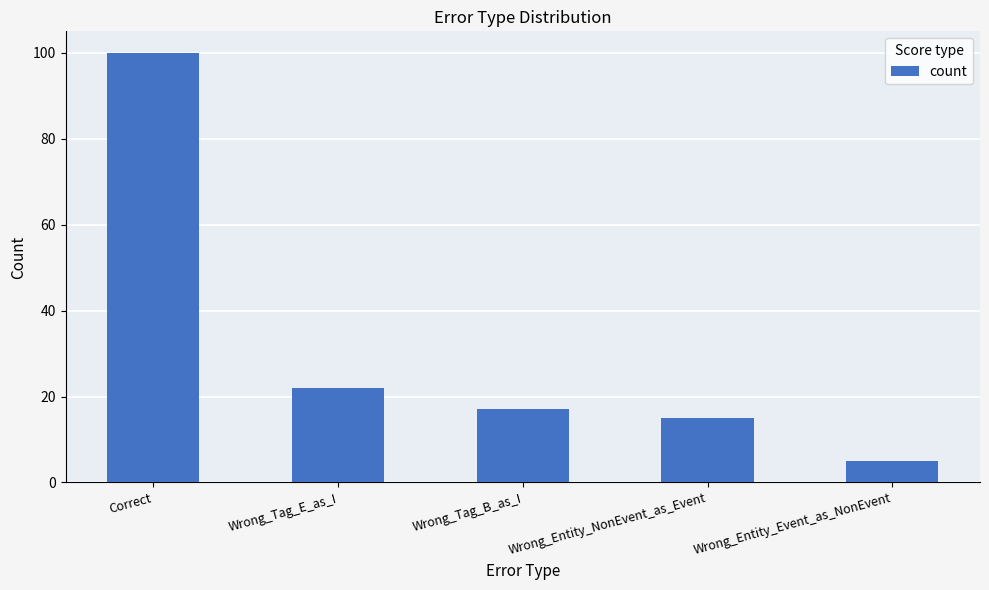

What is the average value?

32